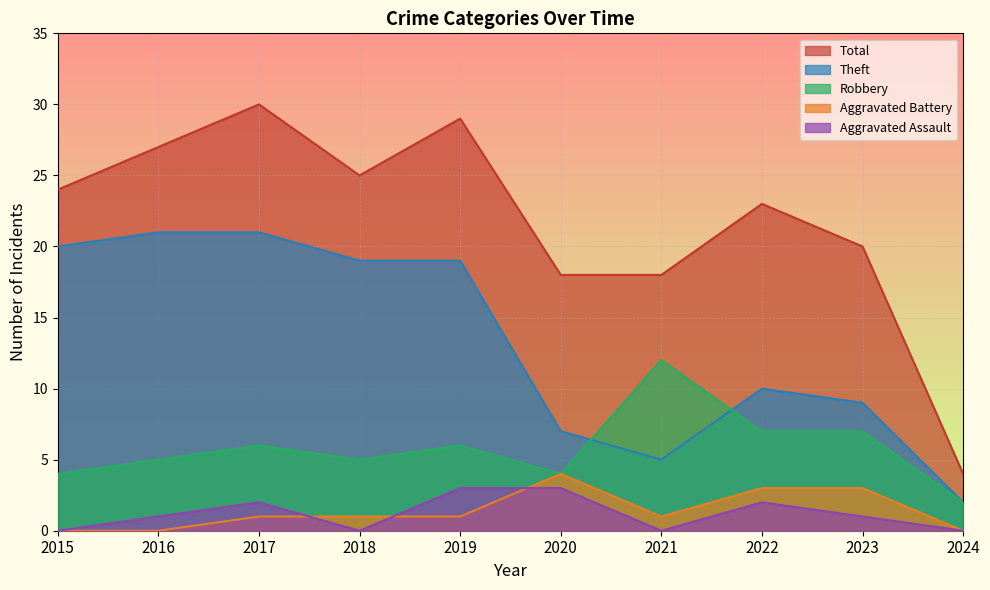

How many series are shown in this chart?

5